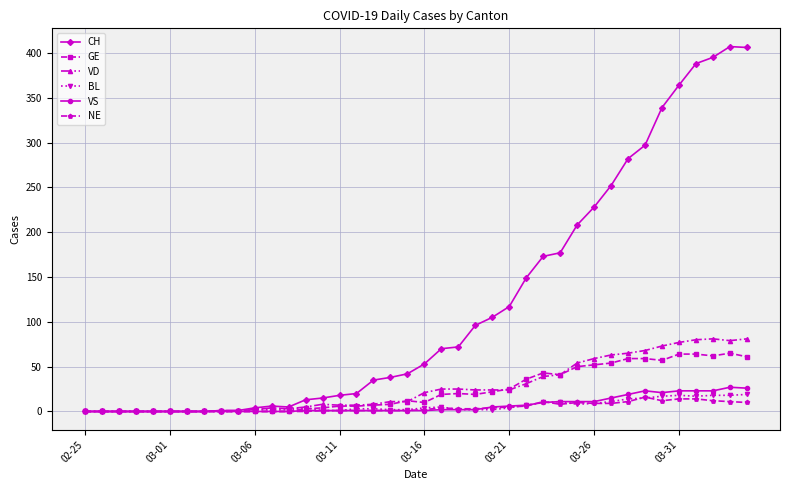

Which series has the largest range (max minus min)?

CH